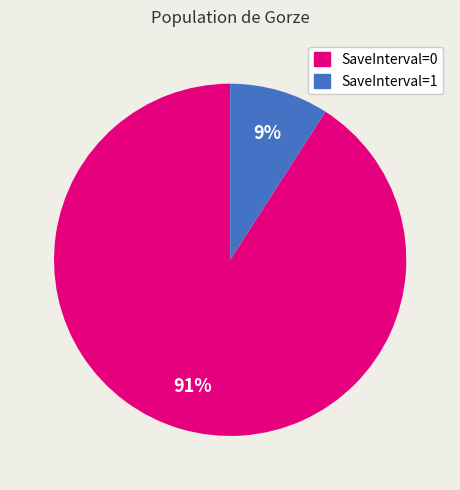

Does any single category account for the majority?

Yes